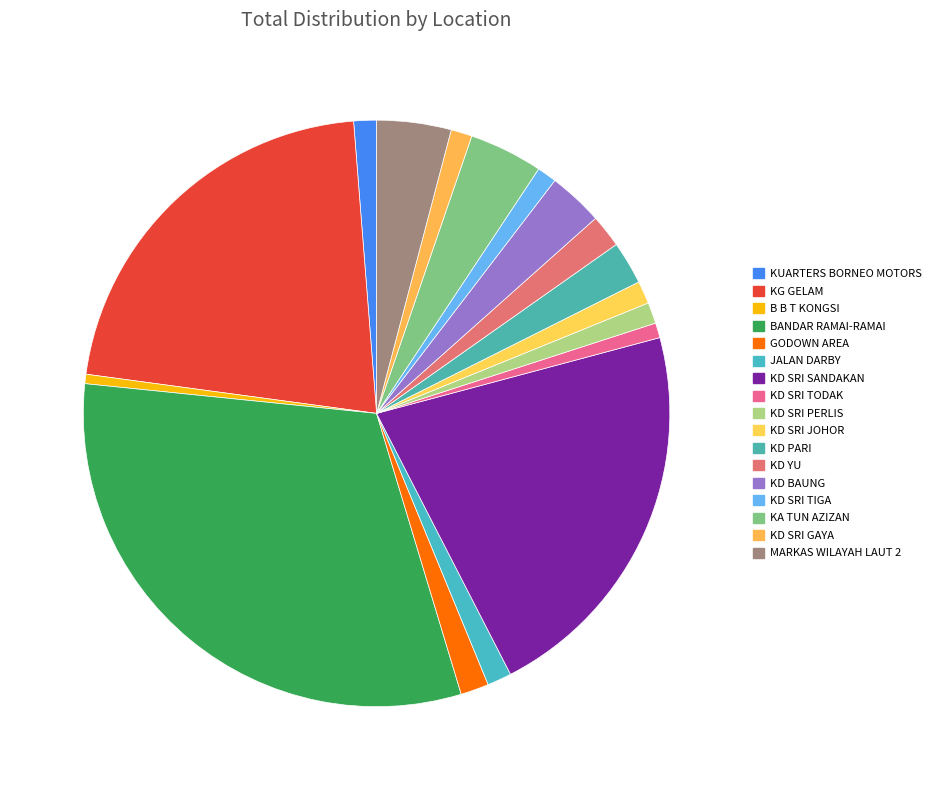

How many segments does this pie chart have?

17